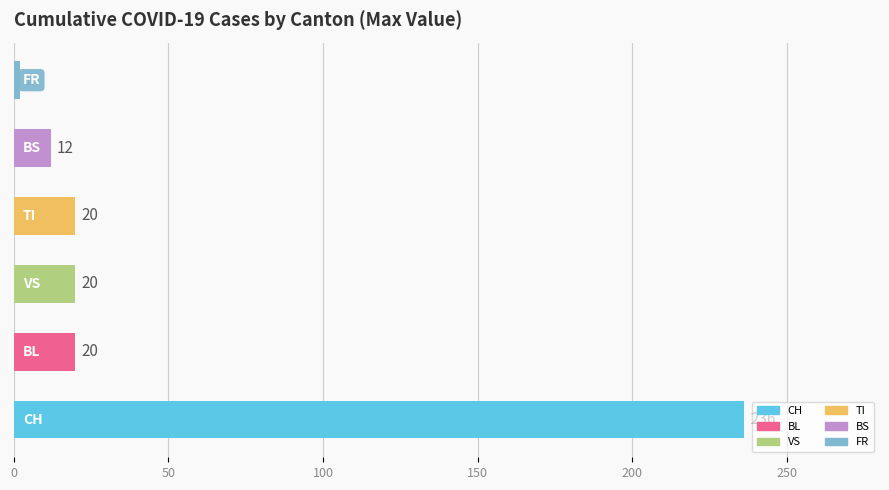

What is the difference between the maximum and minimum values?

234